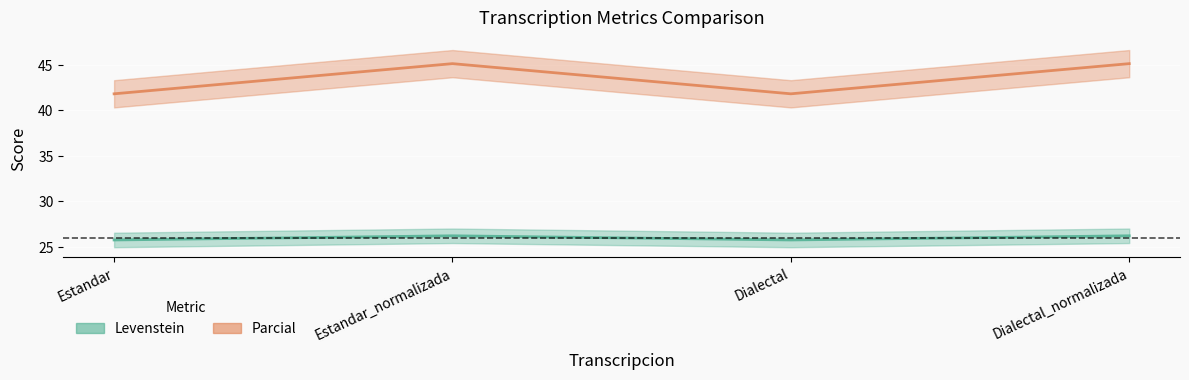

Reading left to right, list all the values displayed in this chart.

Levenstein: Estandar=25.7	Estandar_normalizada=26.2	Dialectal=25.7	Dialectal_normalizada=26.2
Parcial: Estandar=41.8	Estandar_normalizada=45.2	Dialectal=41.8	Dialectal_normalizada=45.2